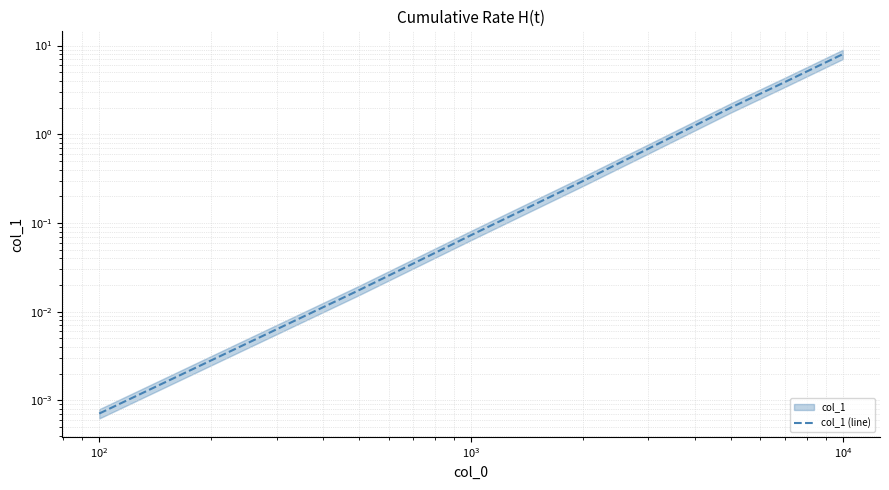

The value at 7 is 8.0. True or false?

True